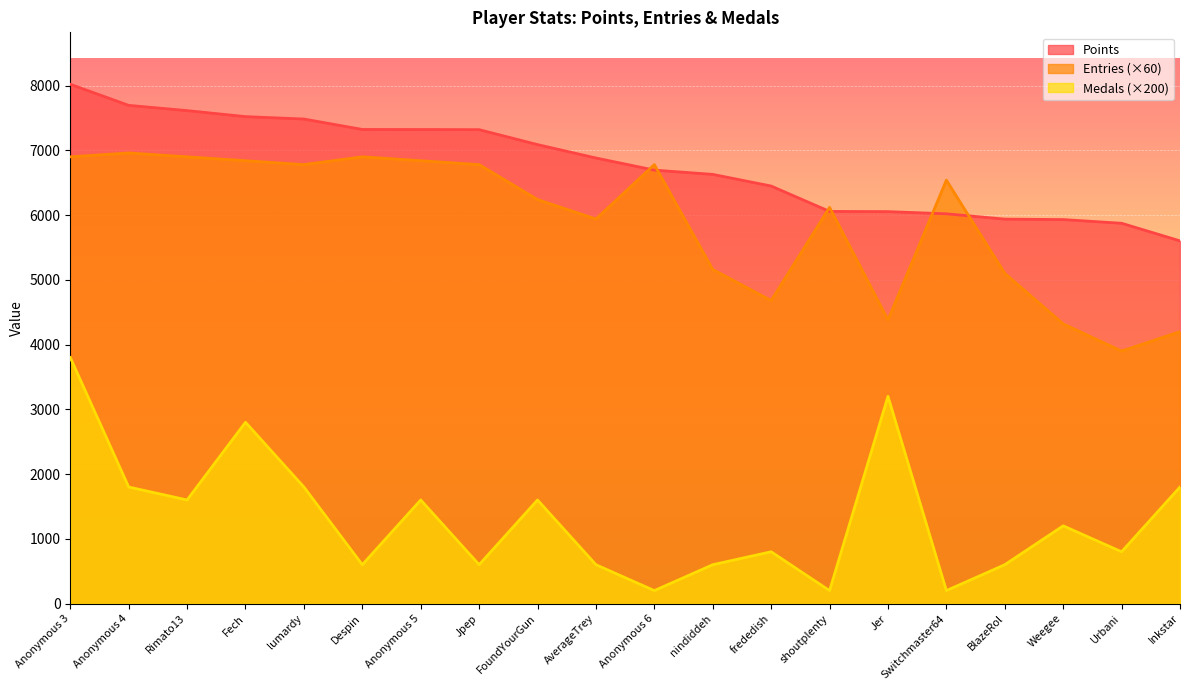

How many data points in Entries are above 6540?

9